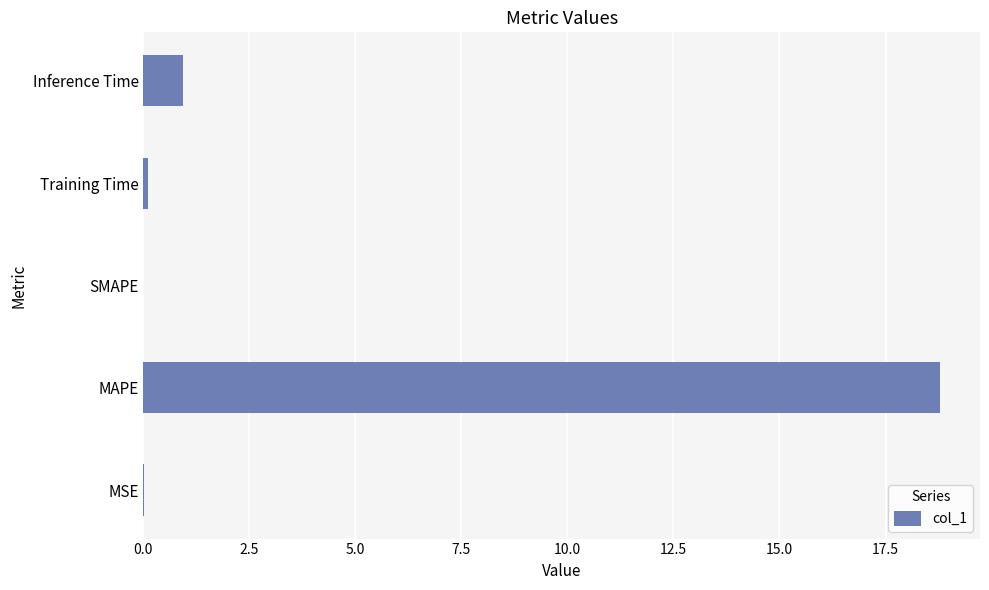

Does the chart contain stacked bars?

No